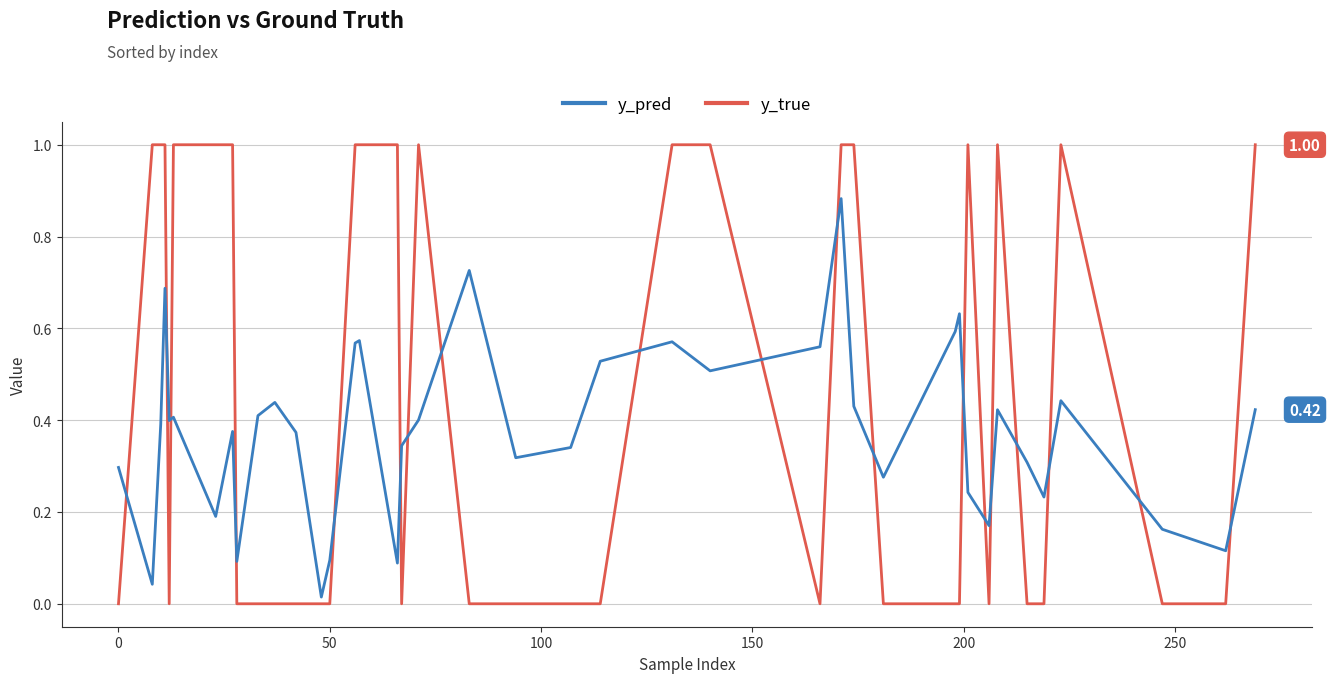

What are all the series names shown in the legend?

y_pred, y_true